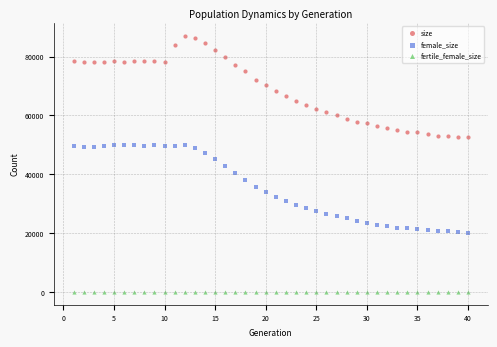

Which series contains the highest Y value?

size